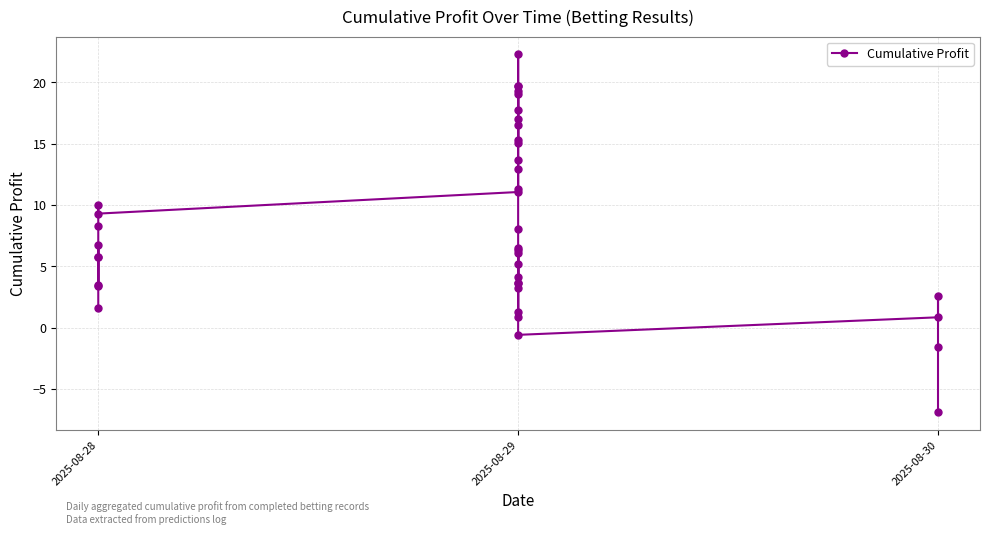

Between 17 and 11, which is larger?

11